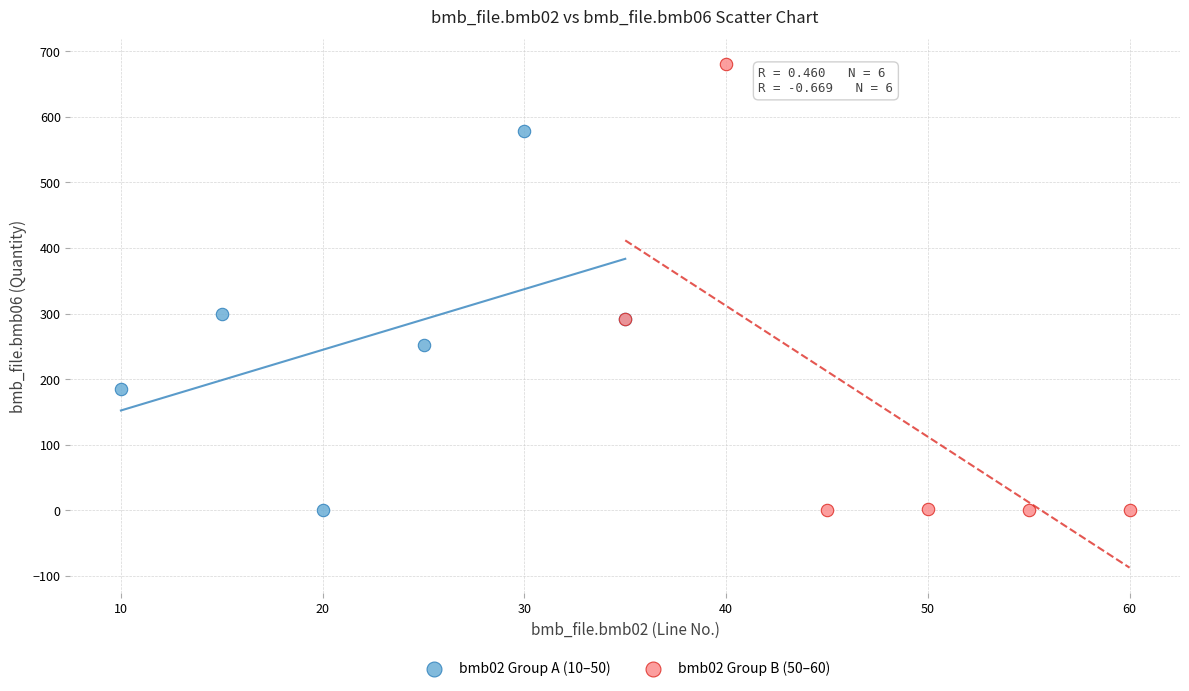

Which series contains the highest Y value?

bmb02 Group B (50–60)